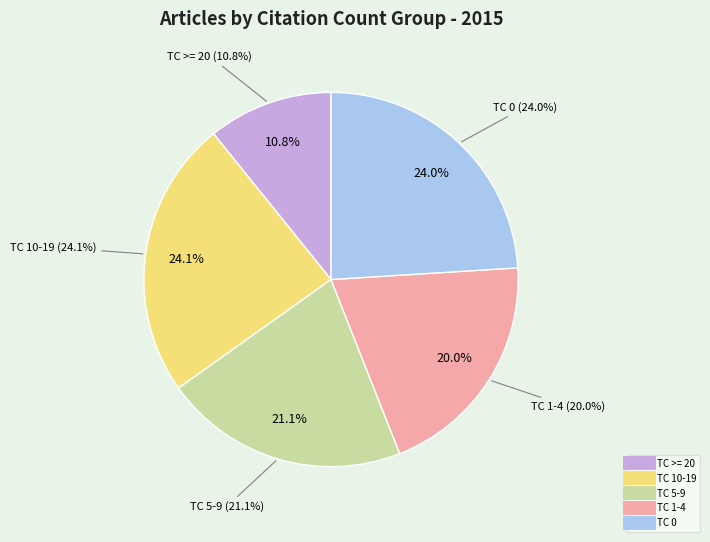

Is it true that Calvaruso & Zaeim is 14% of the pie?

False